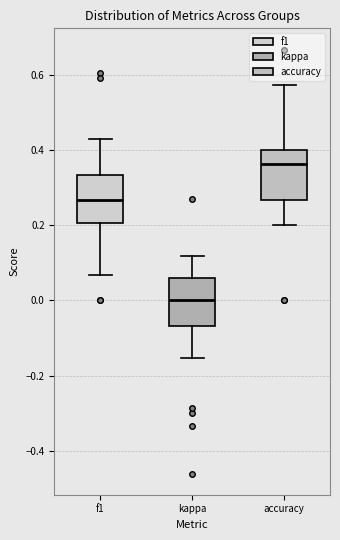

Which box has the lowest median line?

kappa